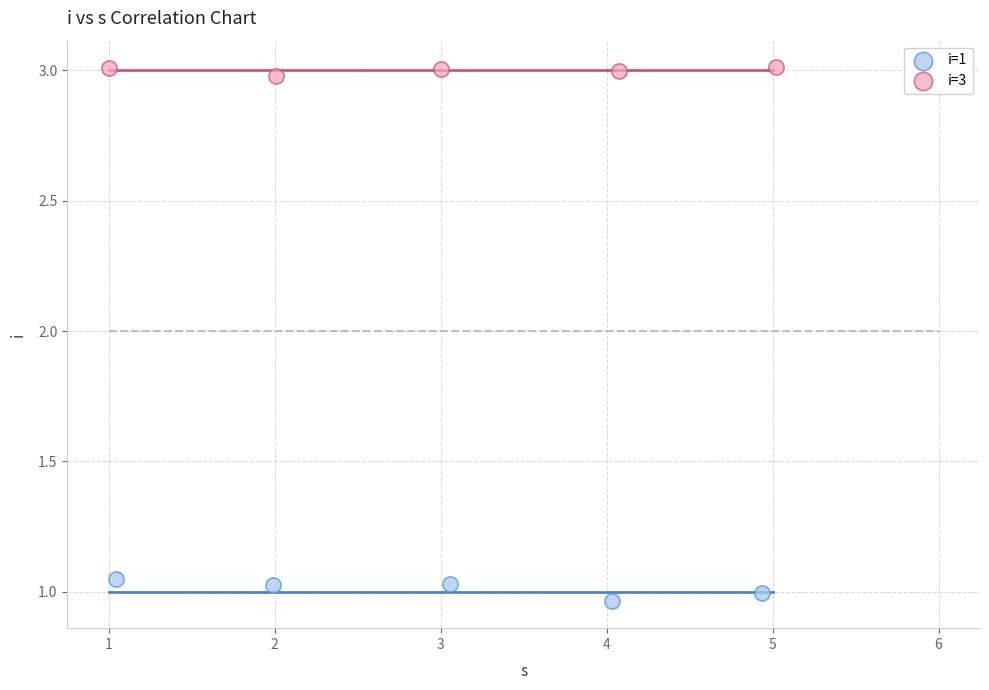

Which series reaches the minimum Y coordinate?

i=1